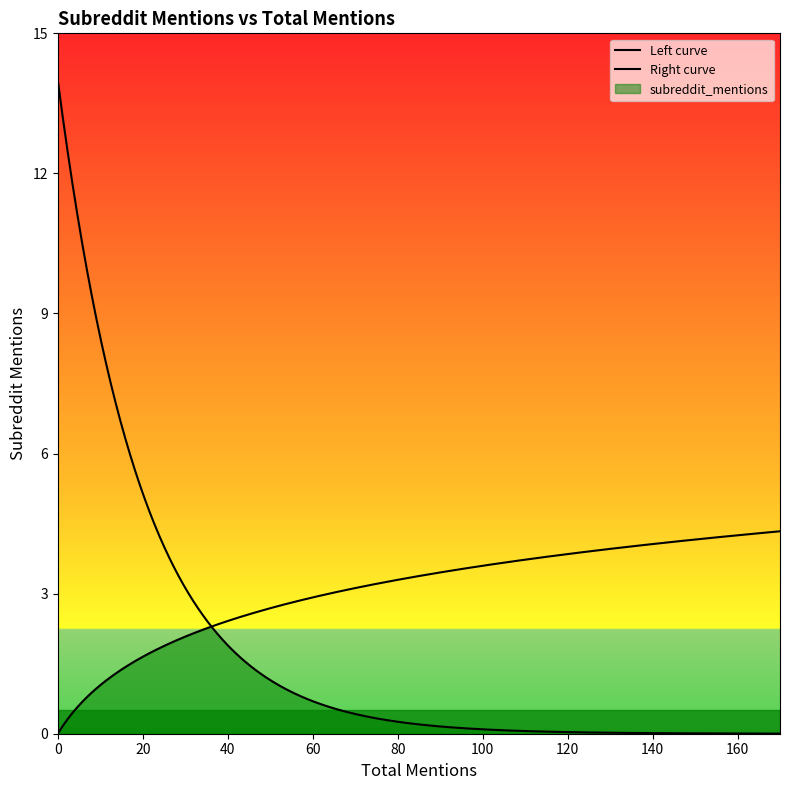

True or false: there are more than 1 points higher than both neighbors.

False